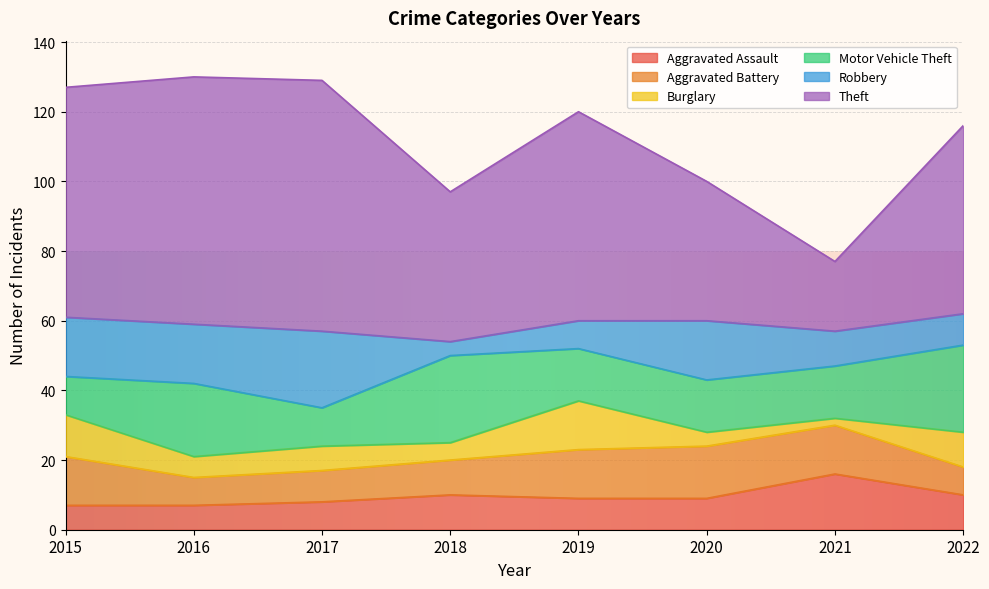

What is the highest value of the Robbery series?

22